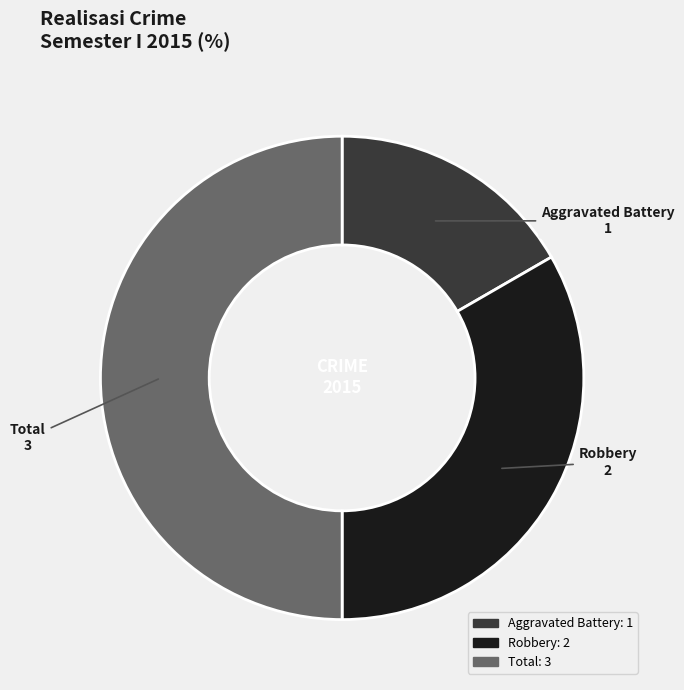

How many slices are in this pie chart?

3